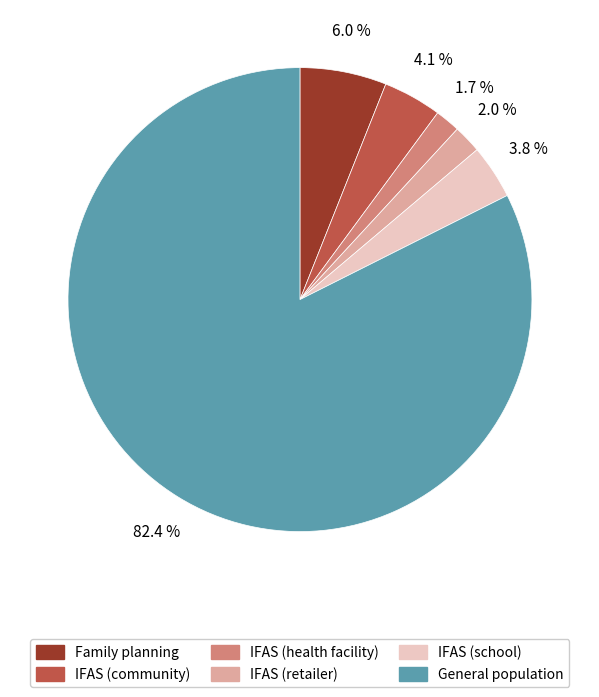

Which slice represents more than half of the pie?

General population